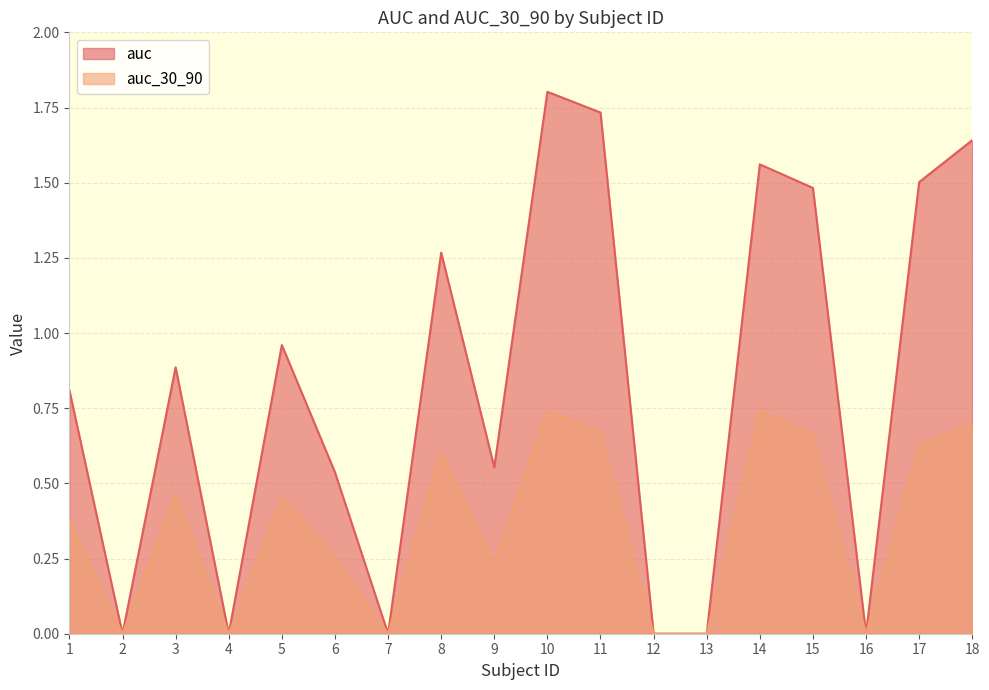

Between 4 and 17, which is larger?

17